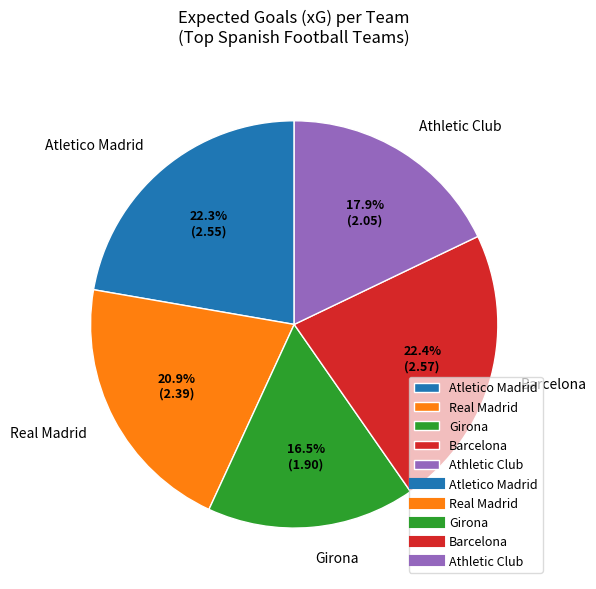

Which category has the smallest portion of the pie?

Girona